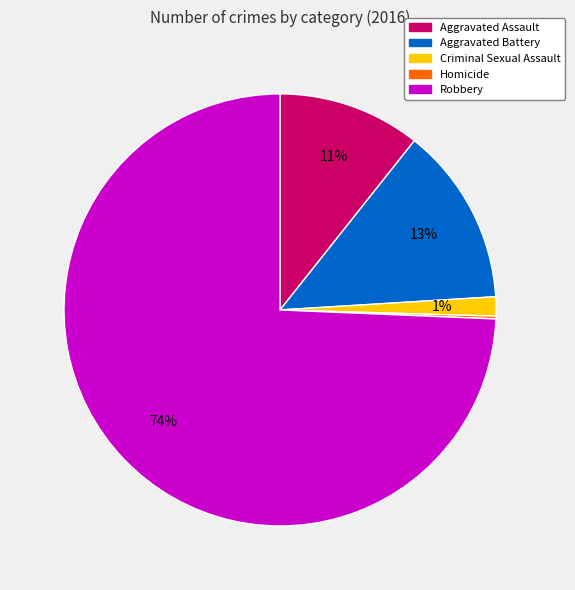

Which has a higher value, Aggravated Battery or Criminal Sexual Assault?

Aggravated Battery